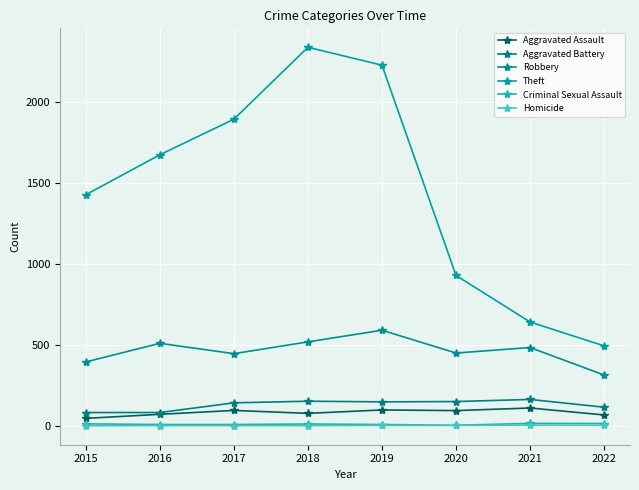

Is it true that Robbery equals 761 at 2021?

False